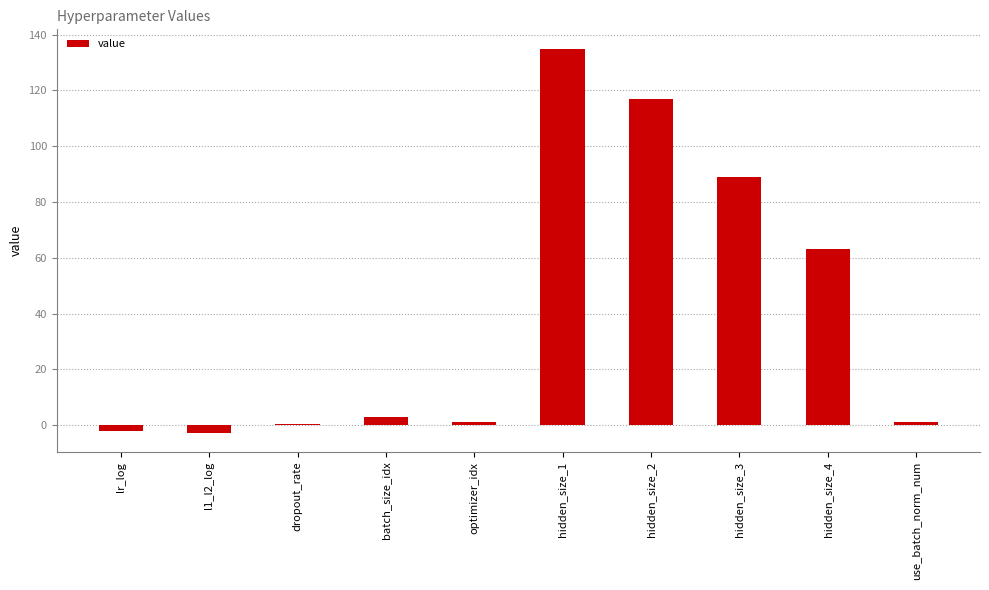

What is the sum of all values?

404.5